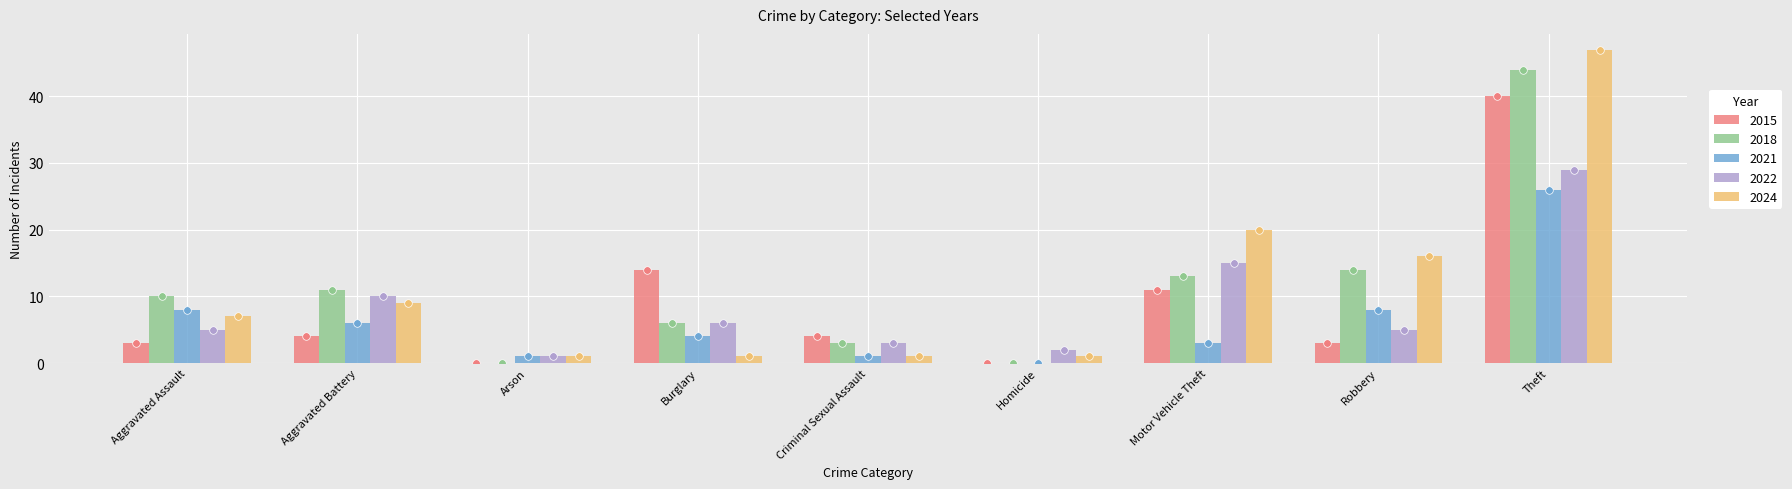

Which series contains the lowest Y value?

2015